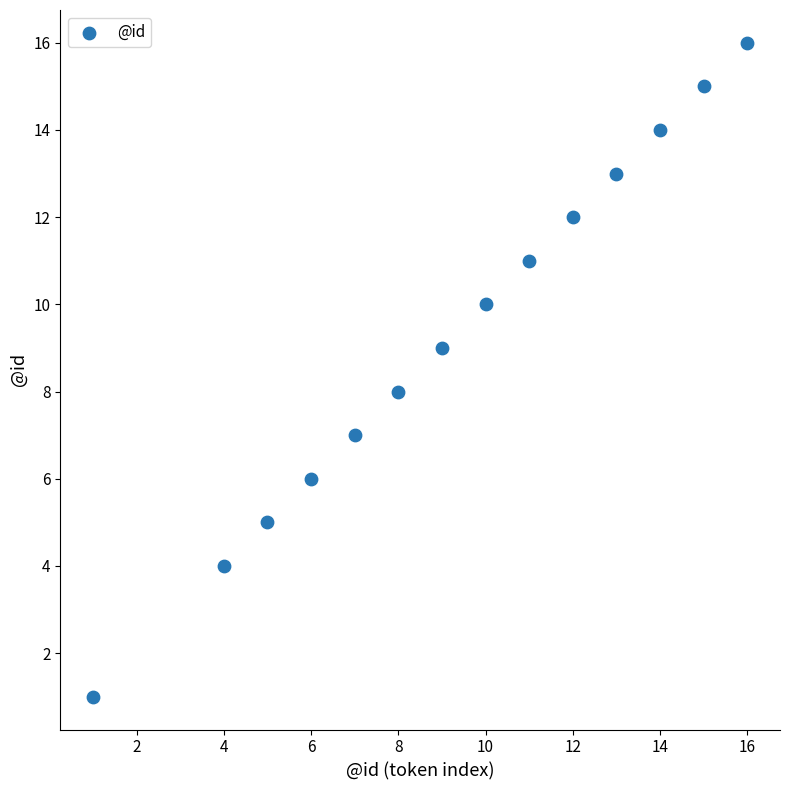

List the coordinates of all points as (Y, X) pairs, reading left to right.

(1, 1)  (4, 4)  (5, 5)  (6, 6)  (7, 7)  (8, 8)  (9, 9)  (10, 10)  (11, 11)  (12, 12)  (13, 13)  (14, 14)  (15, 15)  (16, 16)